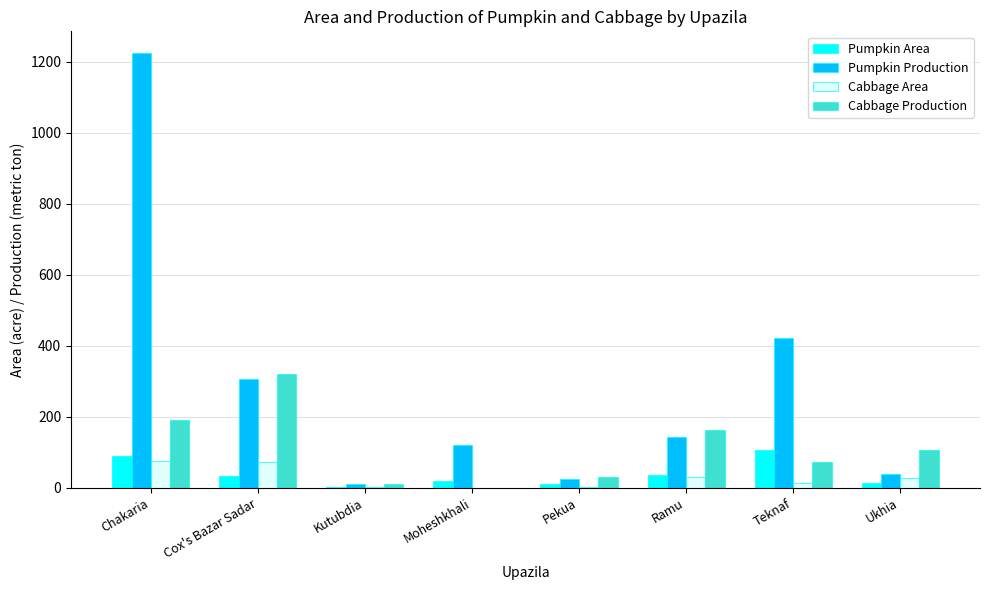

Is the value of Cabbage Area at Ramu greater than the value of Pumpkin Area at Ukhia?

Yes